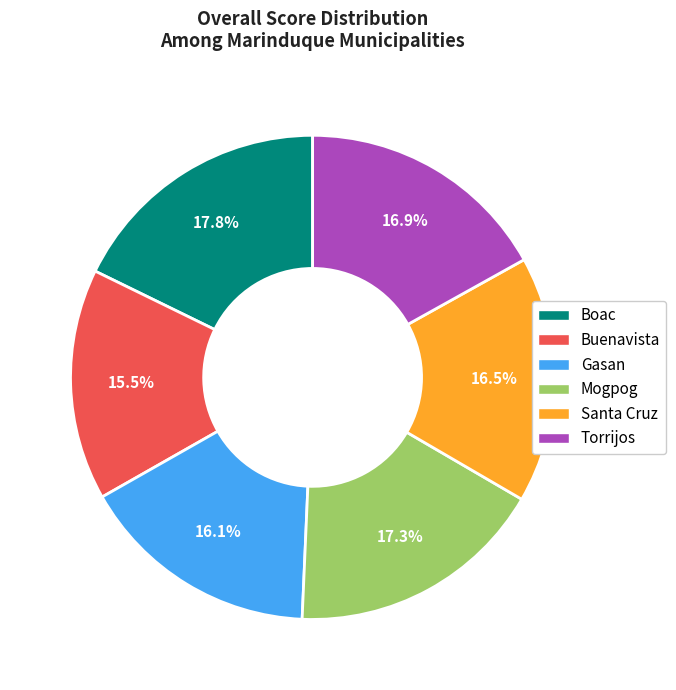

Is there a majority slice in this chart?

No